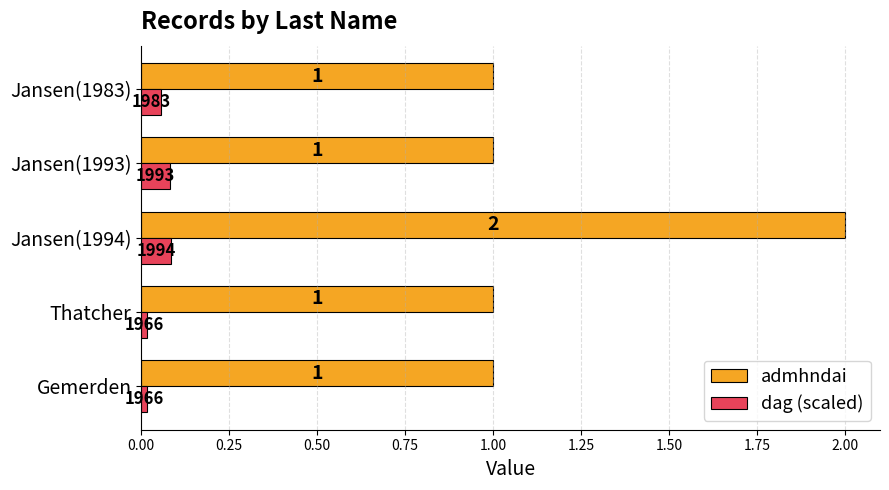

Which series has the largest total across all categories?

admhndai